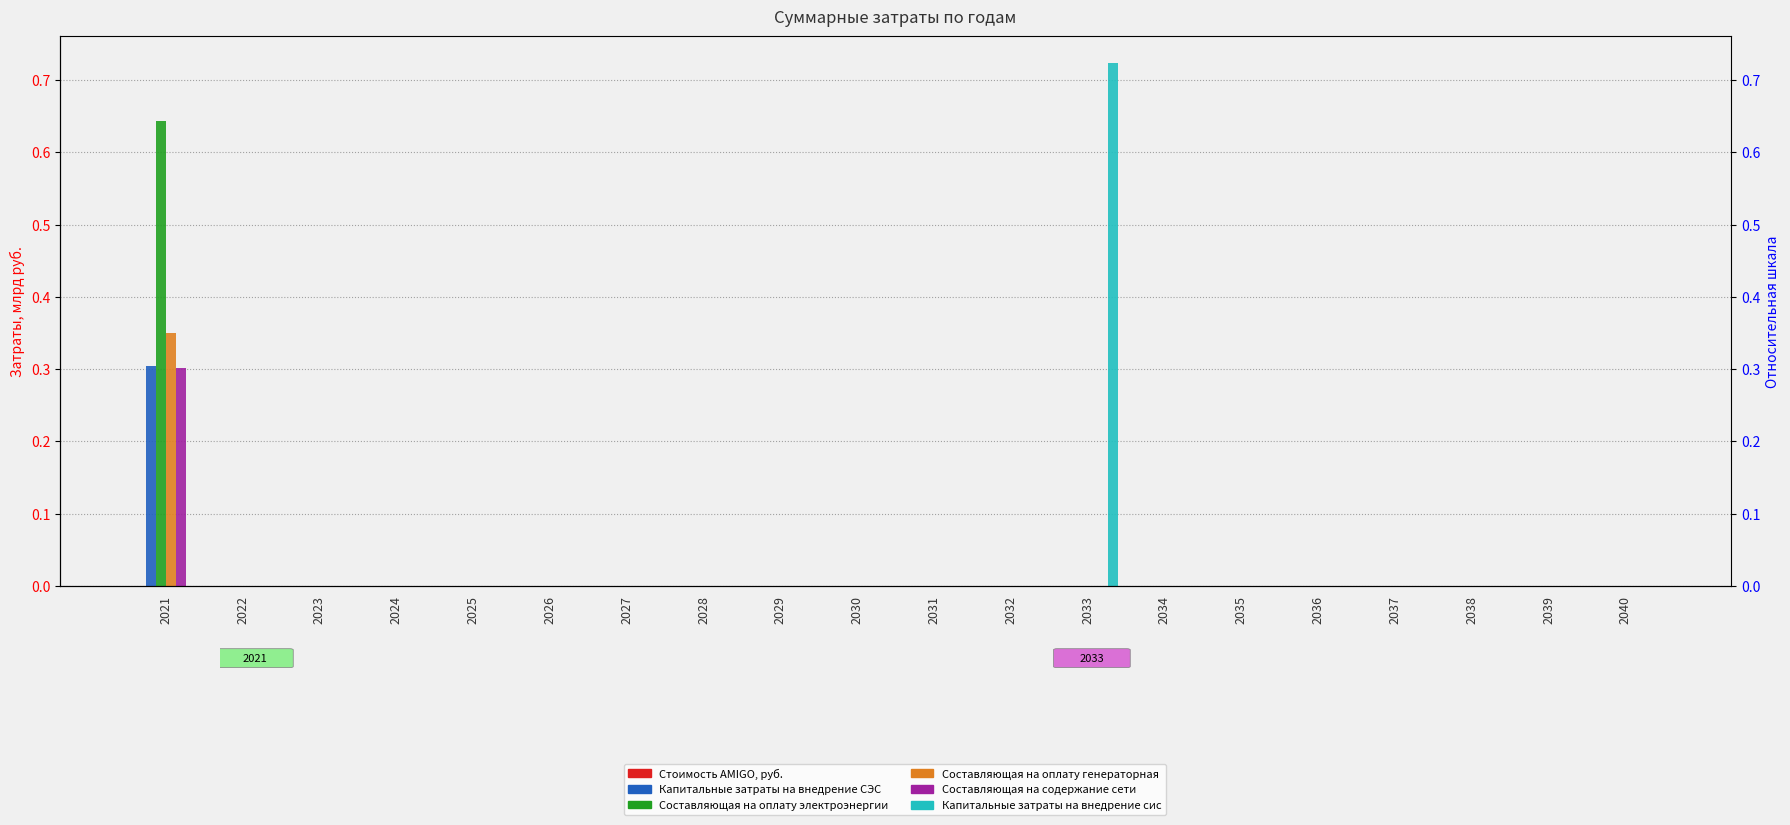

How many bars are there in total?

120